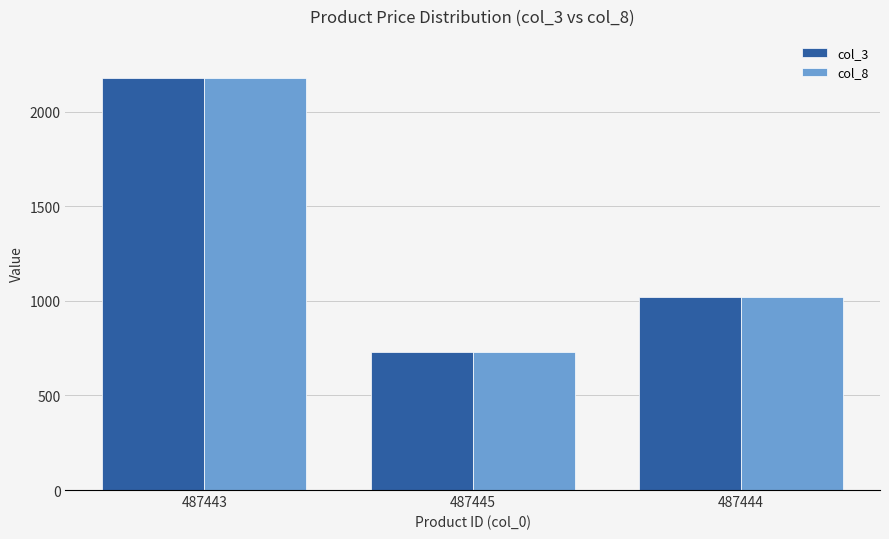

What is the total value across all series at 487445?

1460